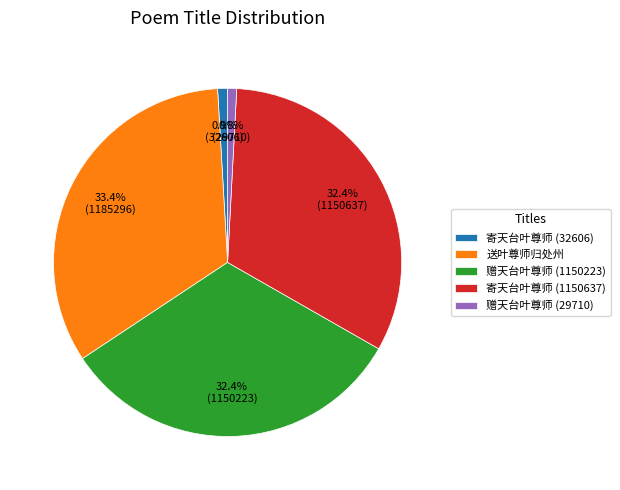

To the nearest percent, what percentage of the pie is 寄天台叶尊师 (1150637)?

32%